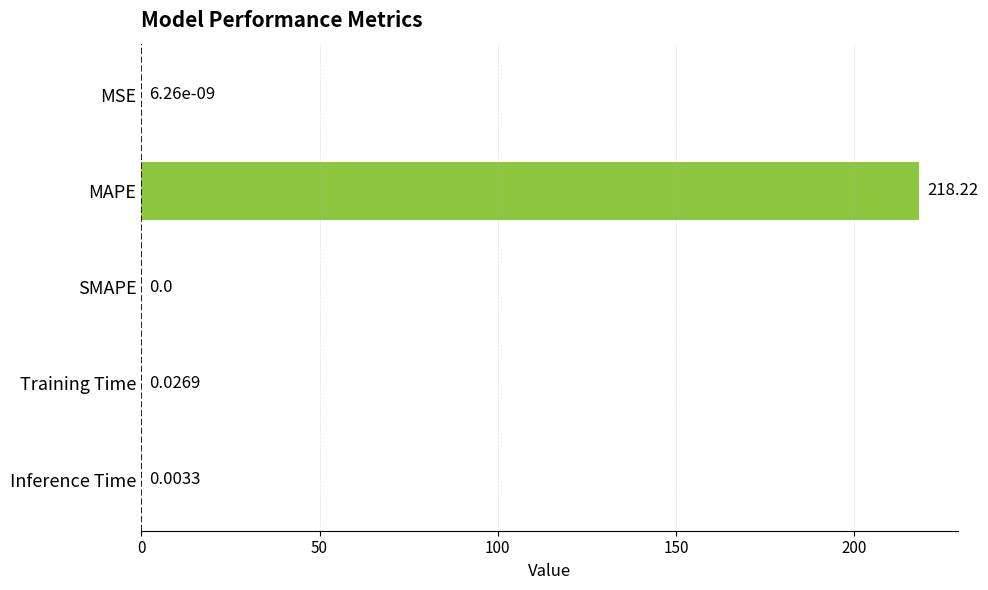

At which category does the chart reach its peak across all series?

MAPE